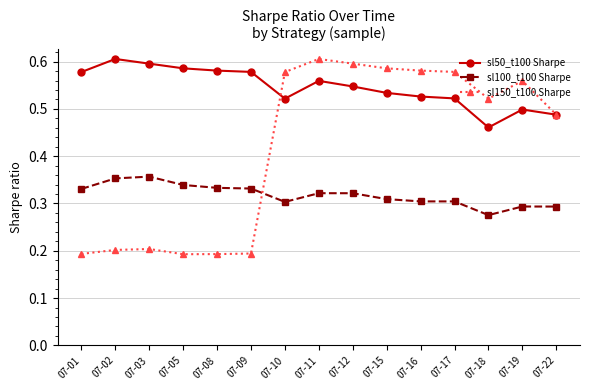

What is the difference between the sl50_t100 Sharpe values at 07-15 and 07-05?

0.1